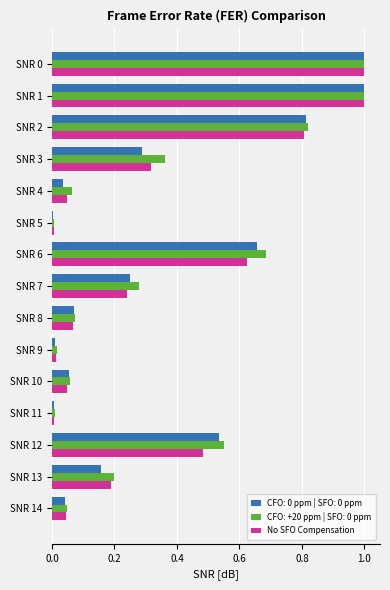

What is the sum of the CFO: 0 ppm | SFO: 0 ppm values at SNR 6 and SNR 1?

1.7